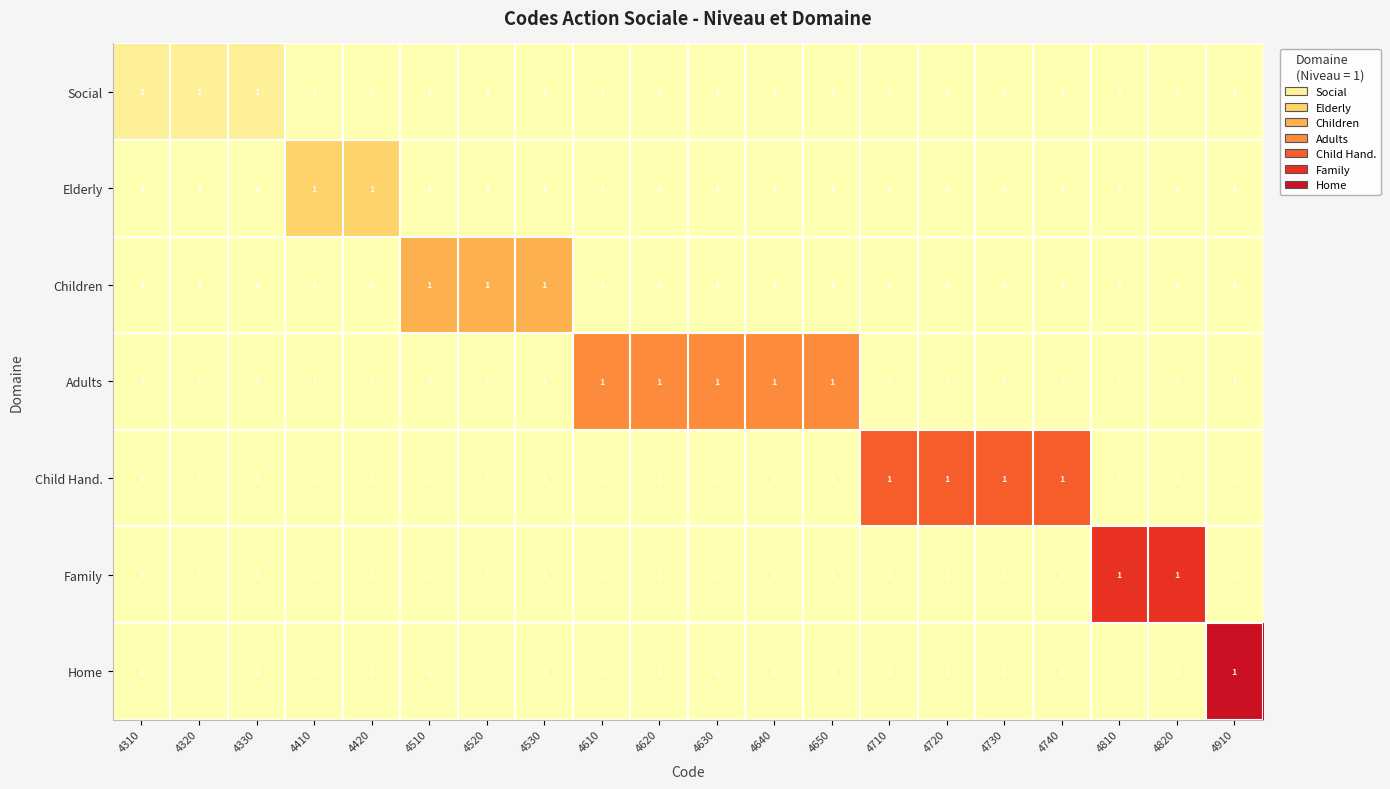

Is it true that Social equals 1 at 4310?

True